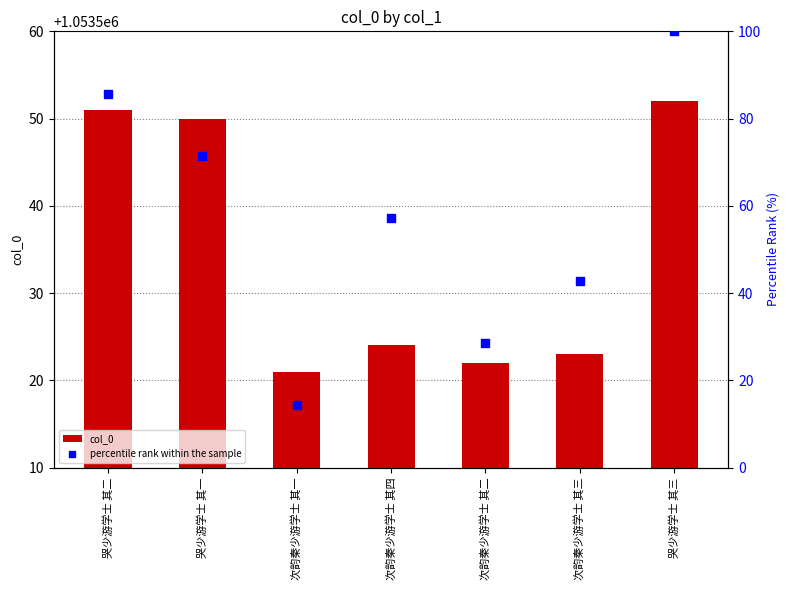

Which series reaches the minimum Y coordinate?

percentile rank within the sample